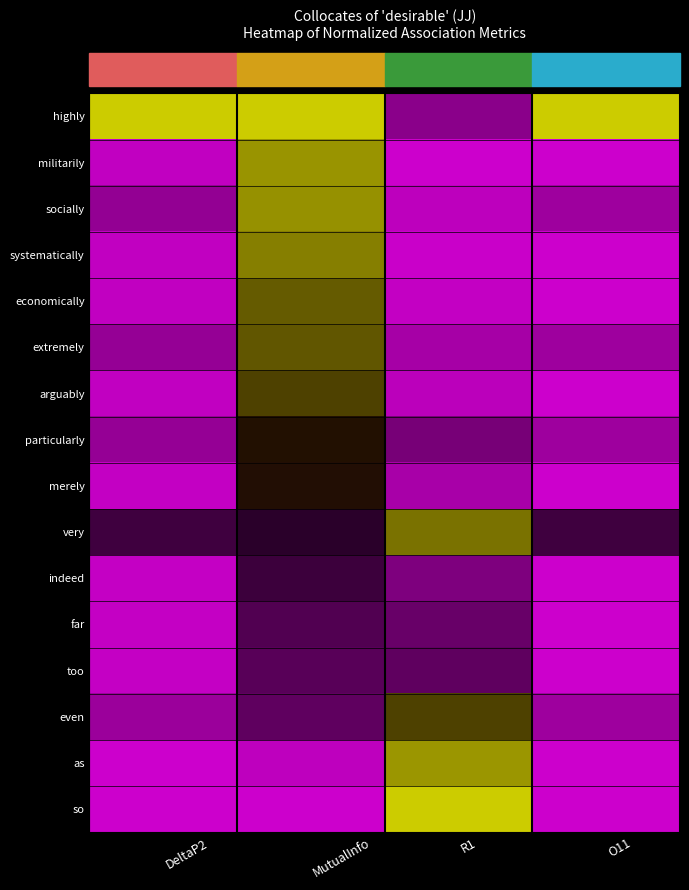

Which category has the lowest value across all series?

R1